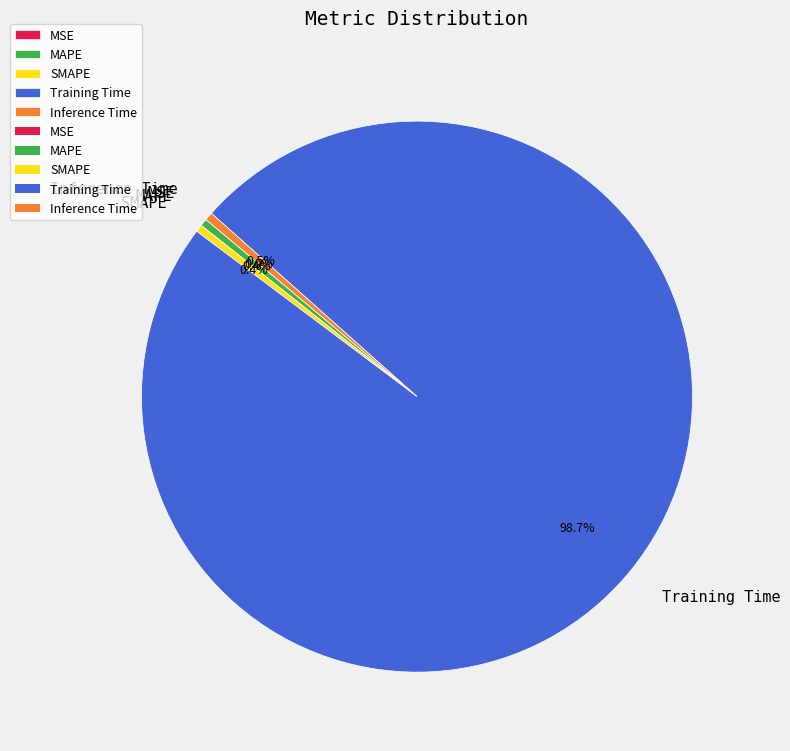

Is there any slice that represents more than half of the pie?

Yes